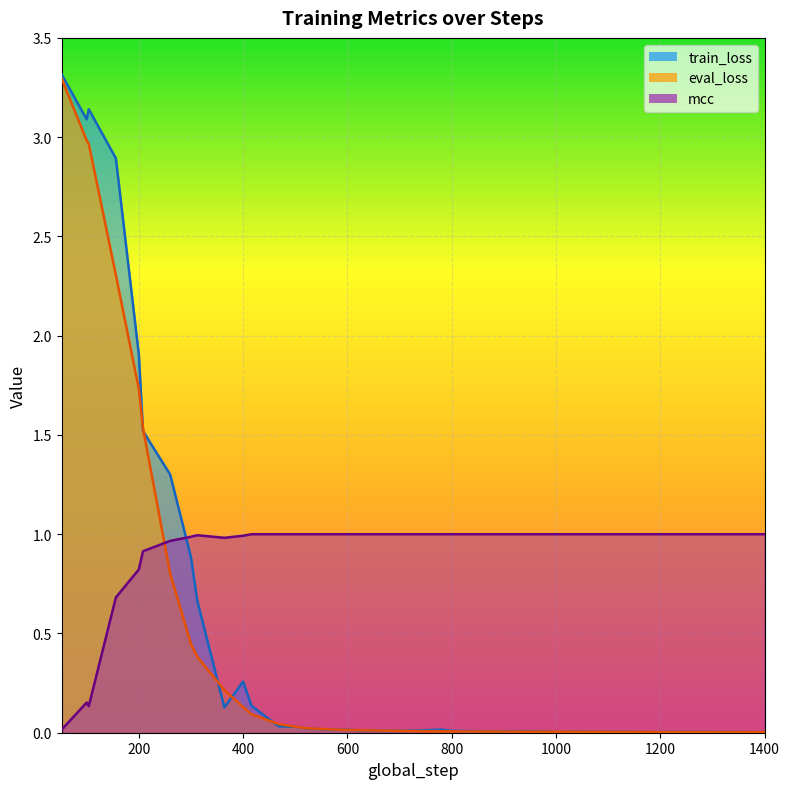

Where is eval_loss nearest to the value 1?

260